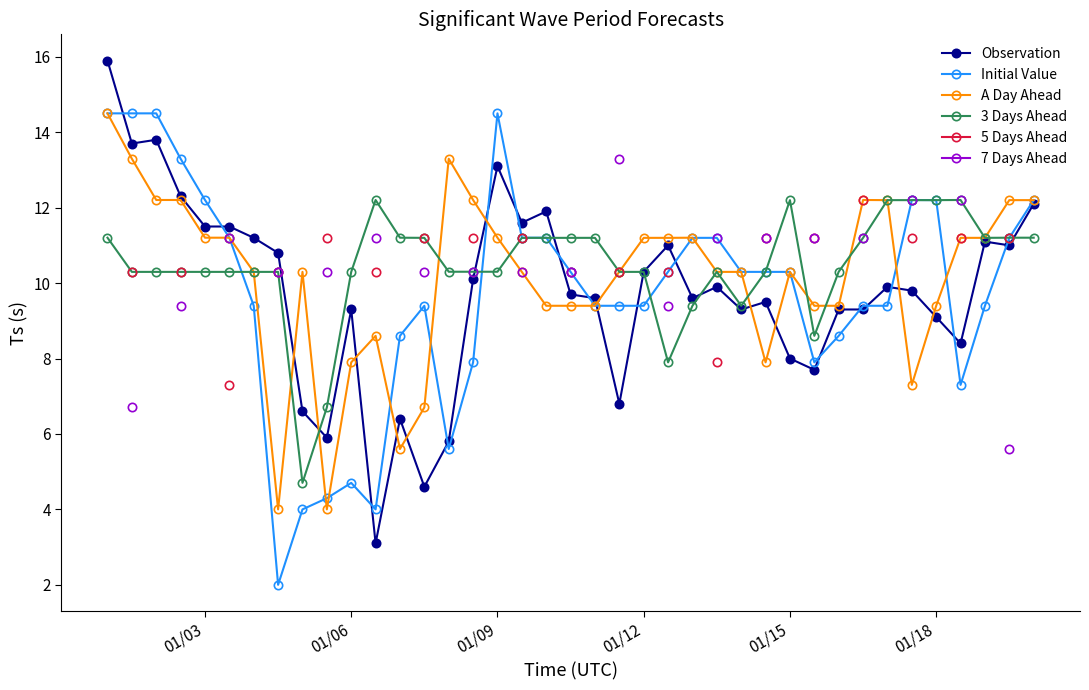

What is the lowest value of the A Day Ahead series?

4.0